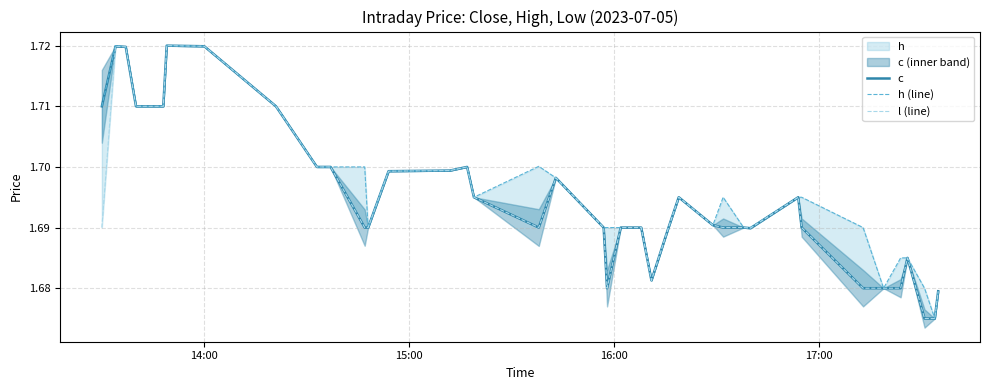

Is it true that l (line) equals 2.9 at 19?

False